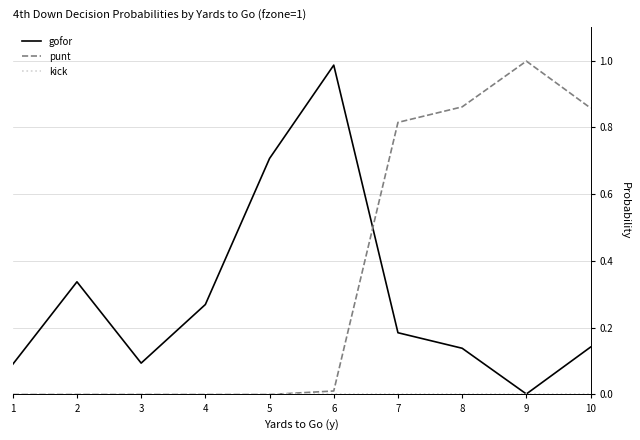

True or false: punt has a value of 0.4 at 2.

False